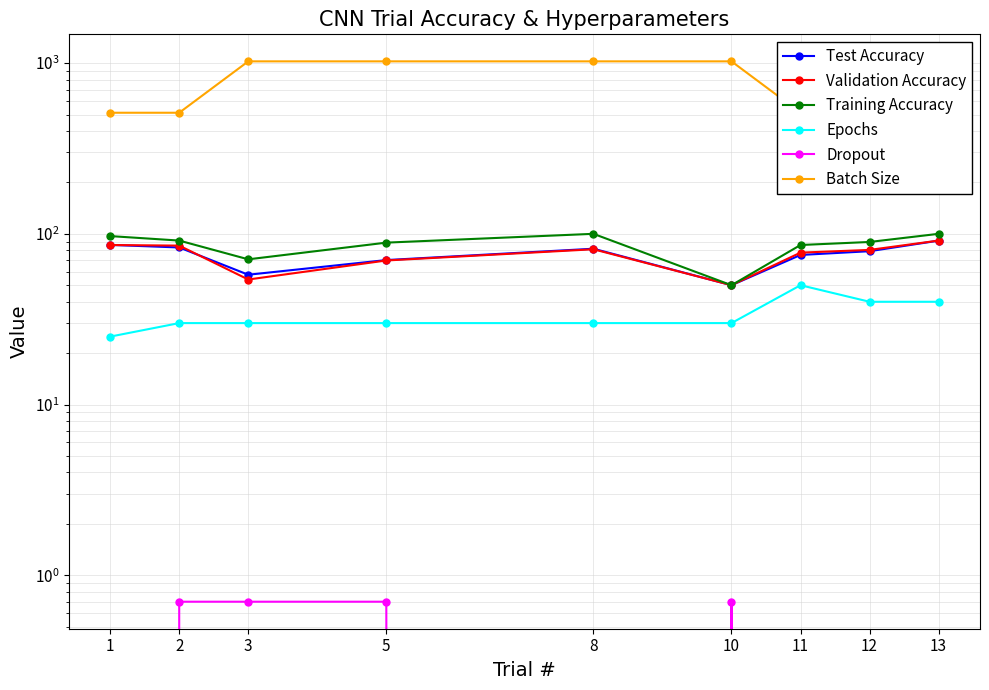

Rank the series by their maximum value, from highest to lowest.

Batch Size, Training Accuracy, Validation Accuracy, Test Accuracy, Epochs, Dropout